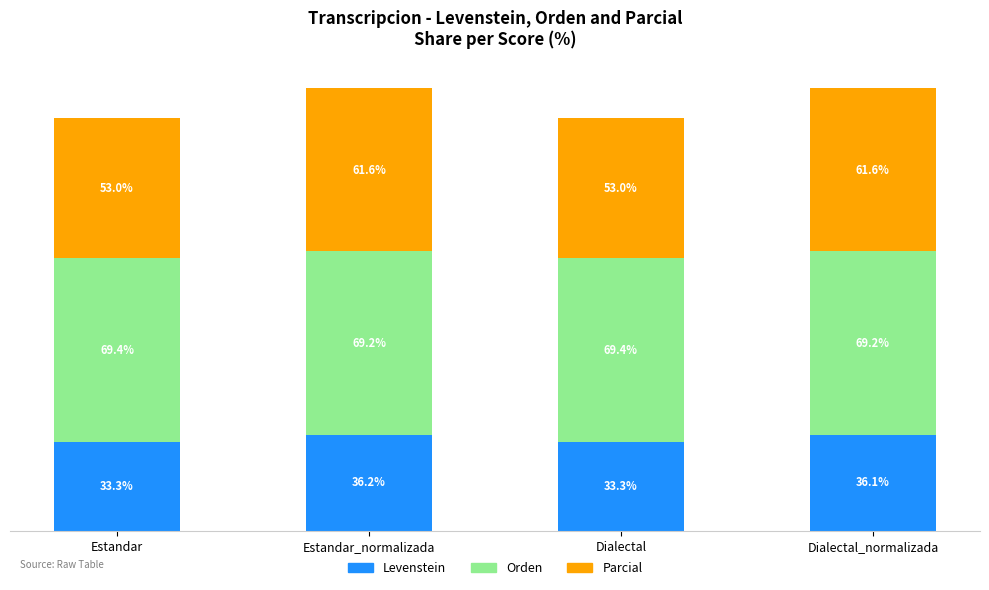

At which label does Levenstein reach its peak?

Estandar_normalizada